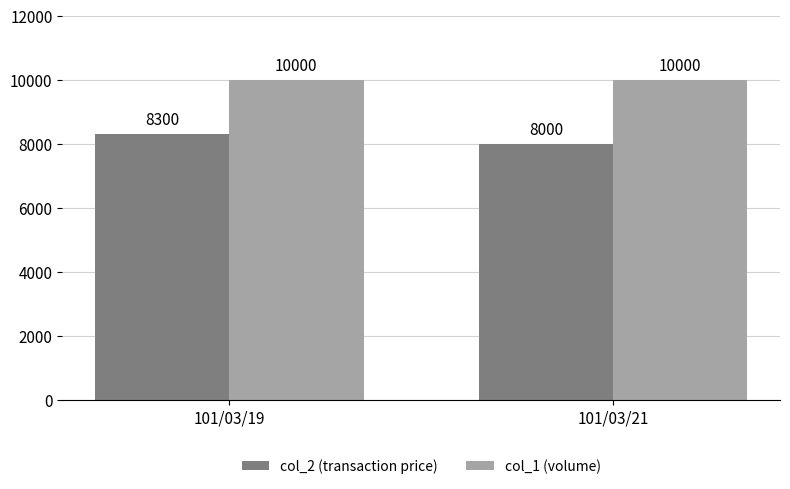

Which series has the widest spread of values?

col_2 (transaction price)